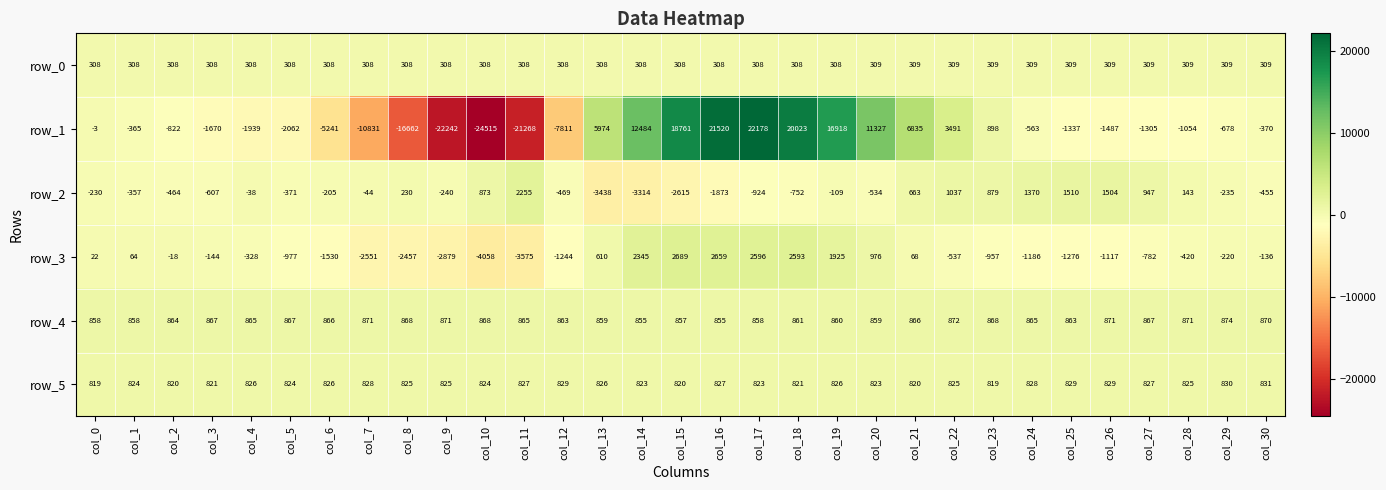

Is it true that row_2 equals -154.3 at col_19?

False